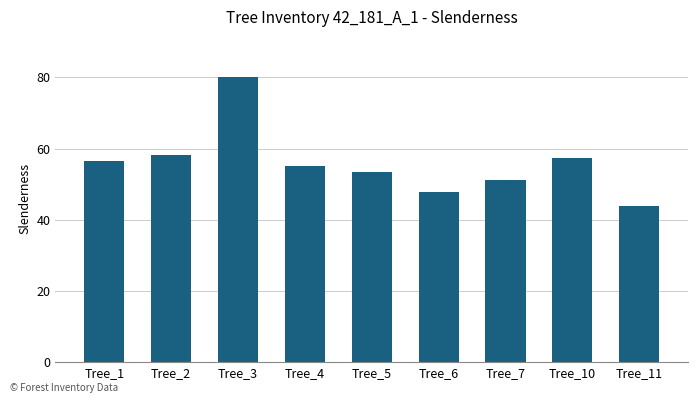

Rank the categories by value from lowest to highest.

Tree_11, Tree_6, Tree_7, Tree_5, Tree_4, Tree_1, Tree_10, Tree_2, Tree_3